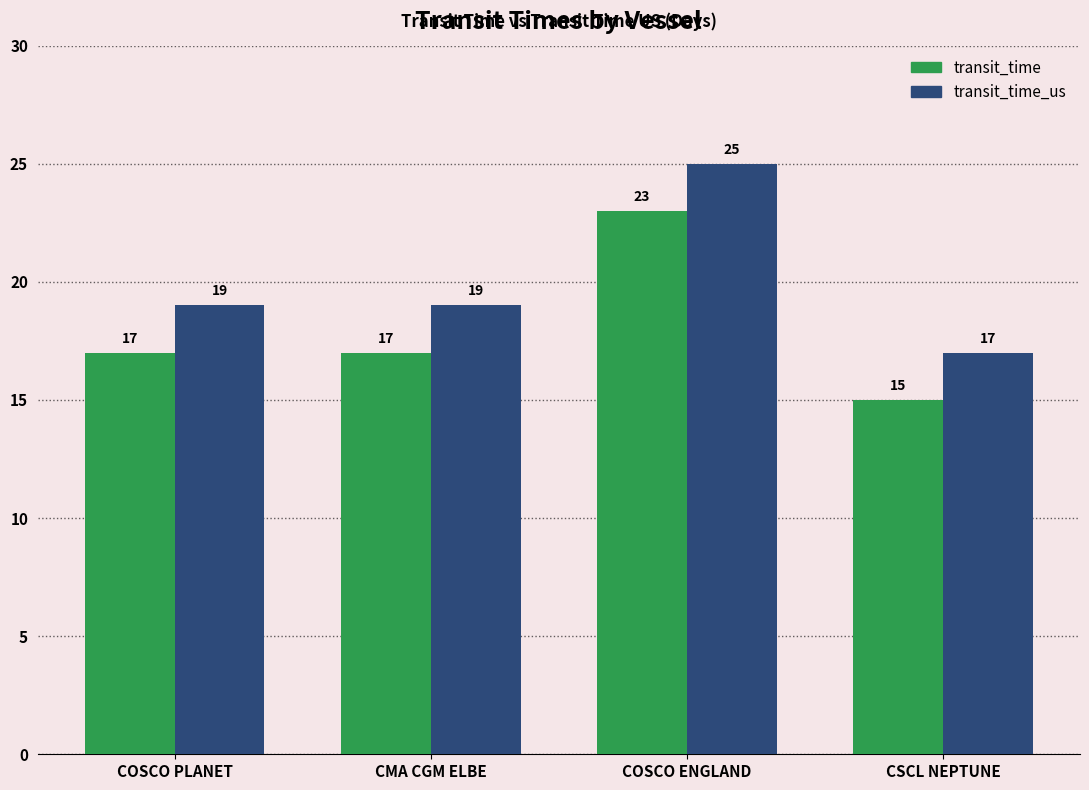

What is the sum of the transit_time_us values at COSCO ENGLAND and CMA CGM ELBE?

44